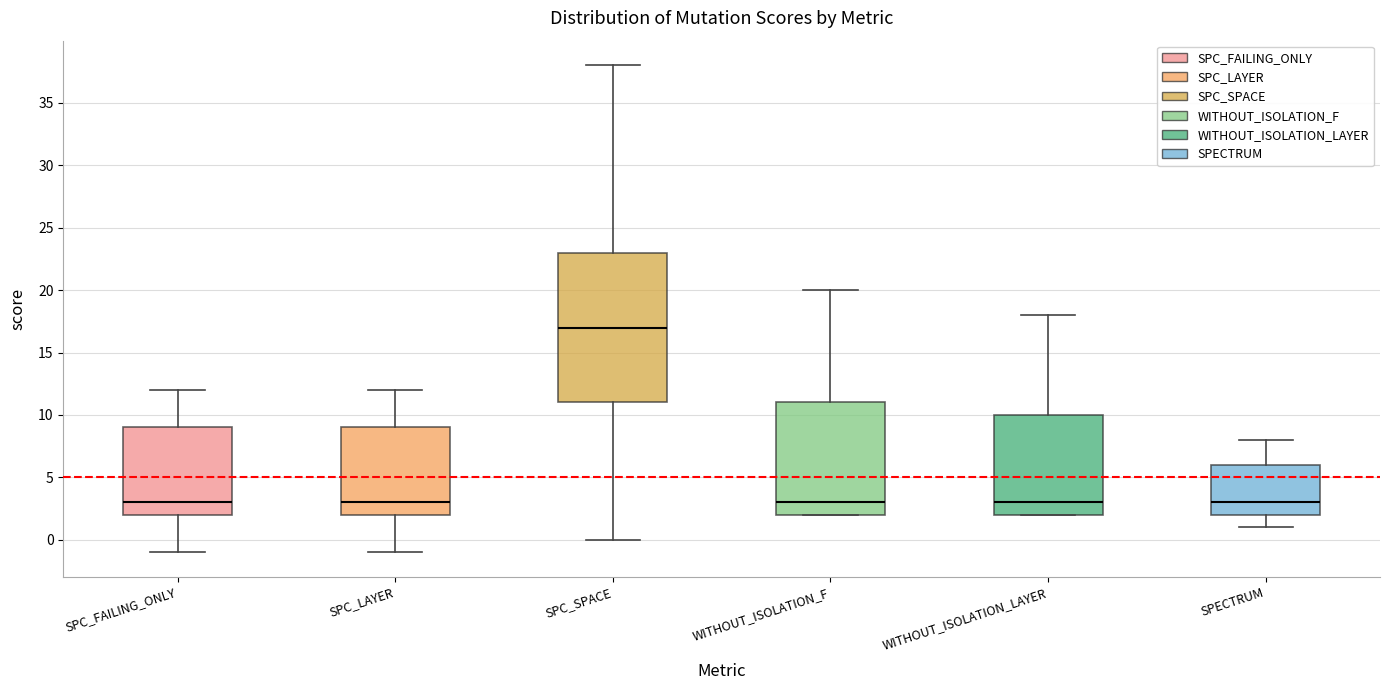

Where is the upper edge of the box for SPC_FAILING_ONLY on the y-axis? The values are not printed on the chart, so give them approximately, as read against the axis.

9